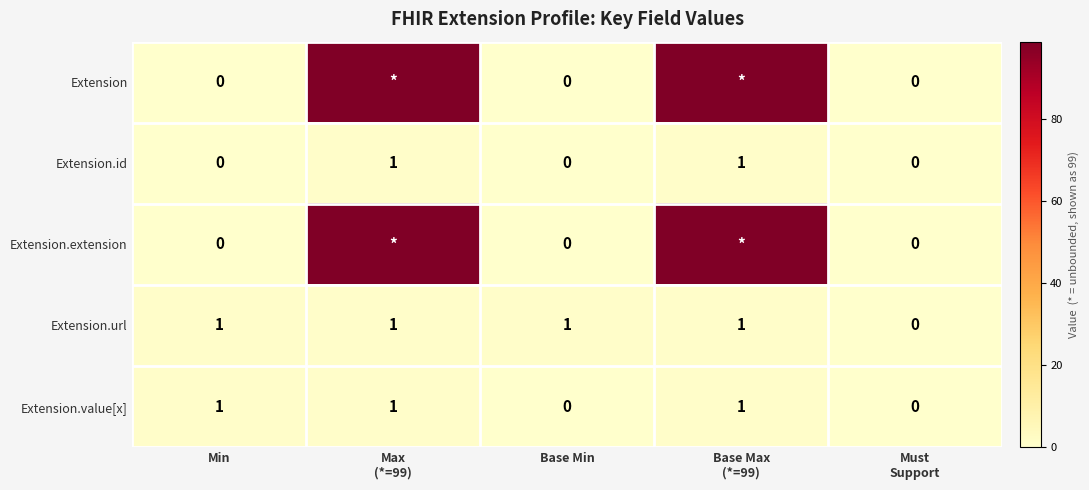

Count the Extension.id values in the range 0 to 1.

5